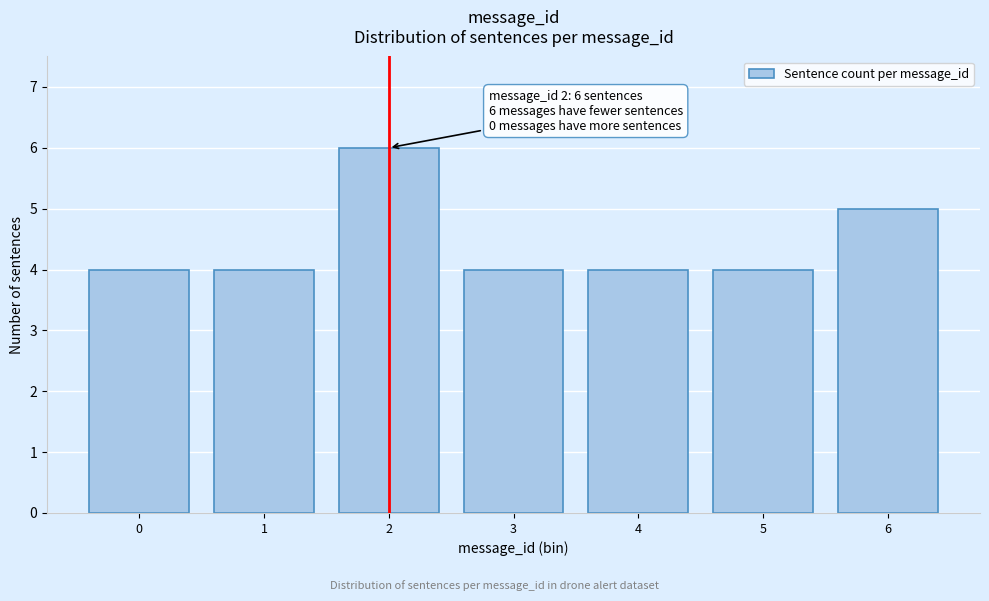

Reading right to left, what are all the values shown in this chart?

6=5	5=4	4=4	3=4	2=6	1=4	0=4